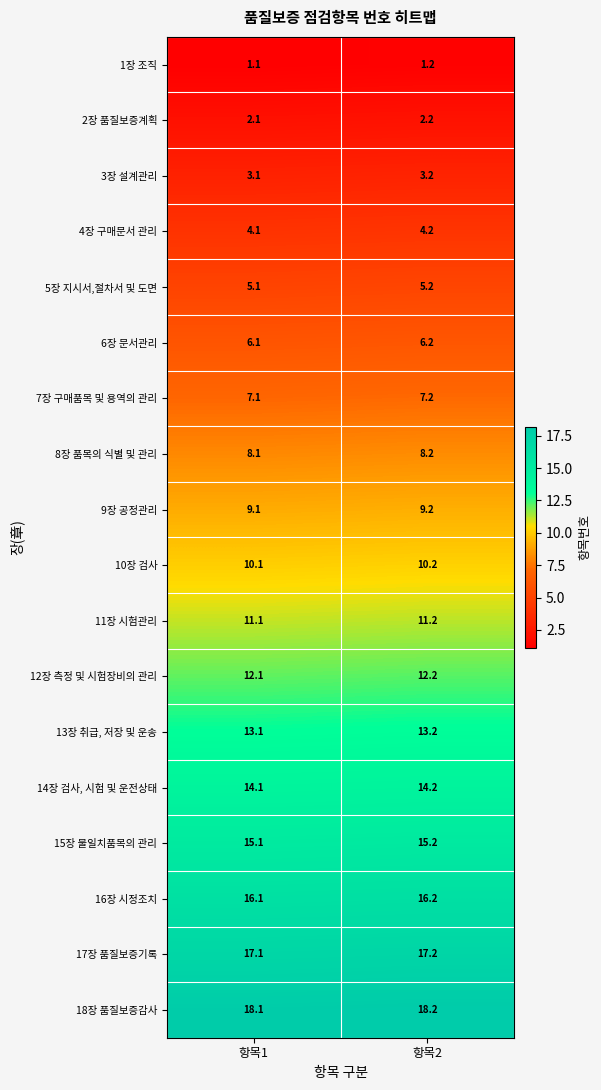

The value of 9장 공정관리 at 항목2 is 5.5. True or false?

False